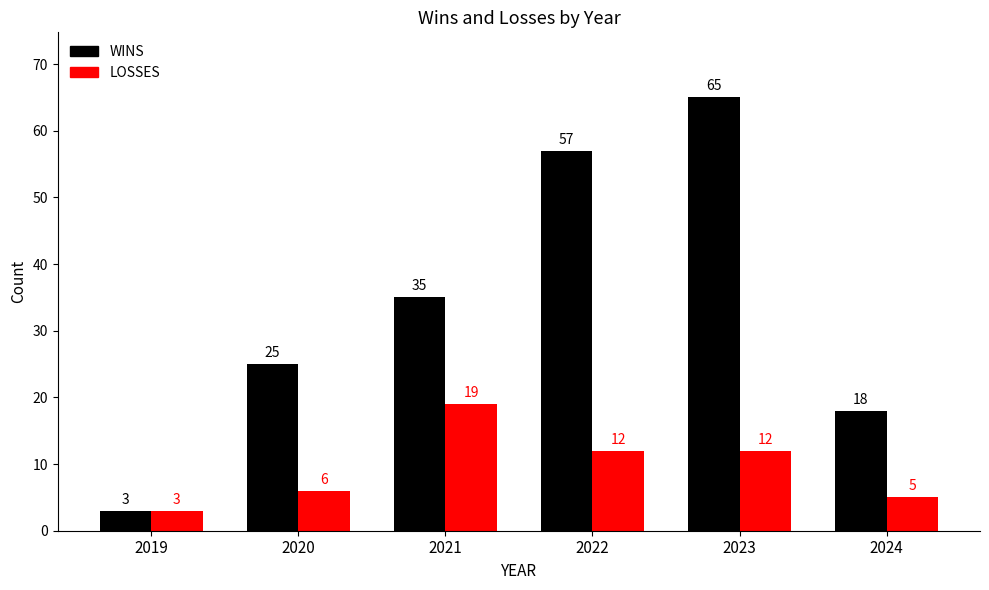

Which series has the widest spread of values?

WINS